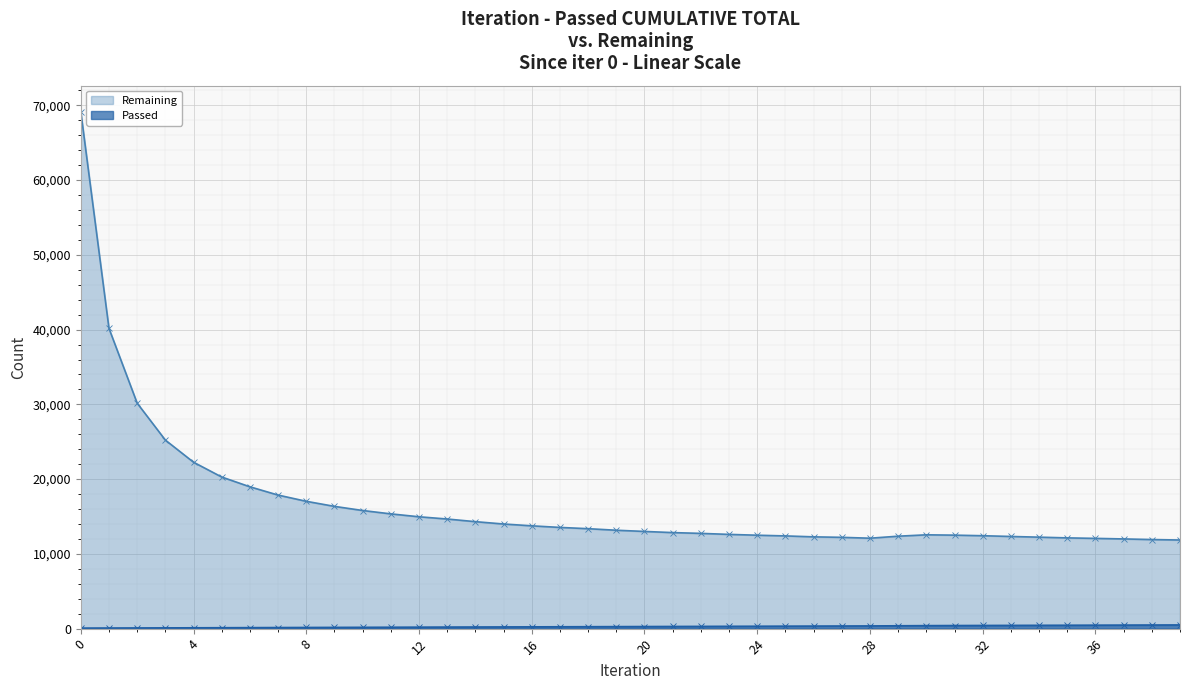

What is the value of the Passed point at the 23rd from the left?

299